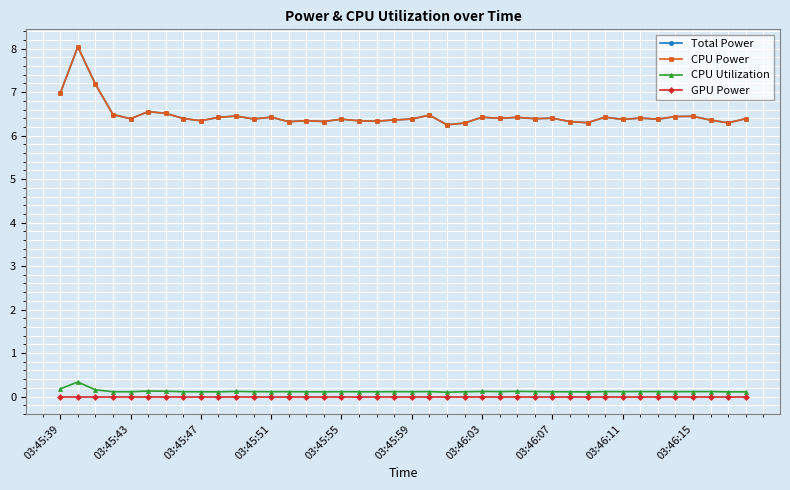

How many lines are shown in the chart?

4